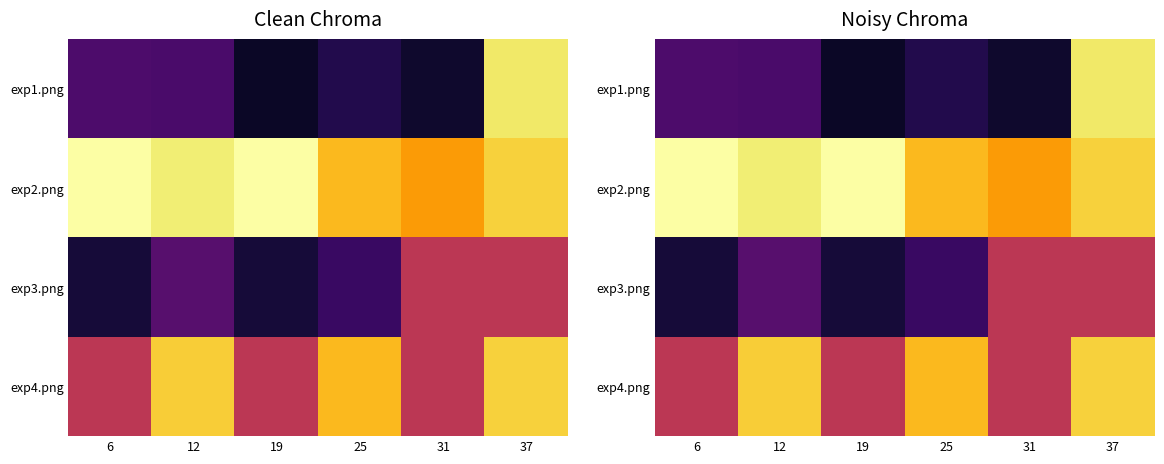

At which label does exp4.png reach its minimum?

6